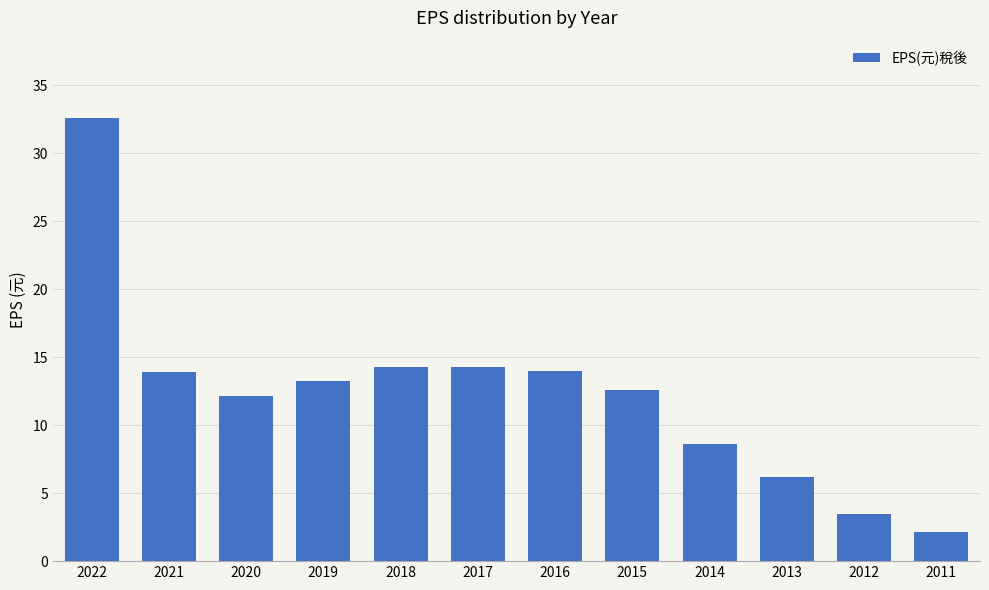

At which label does the data first exceed 13?

2022